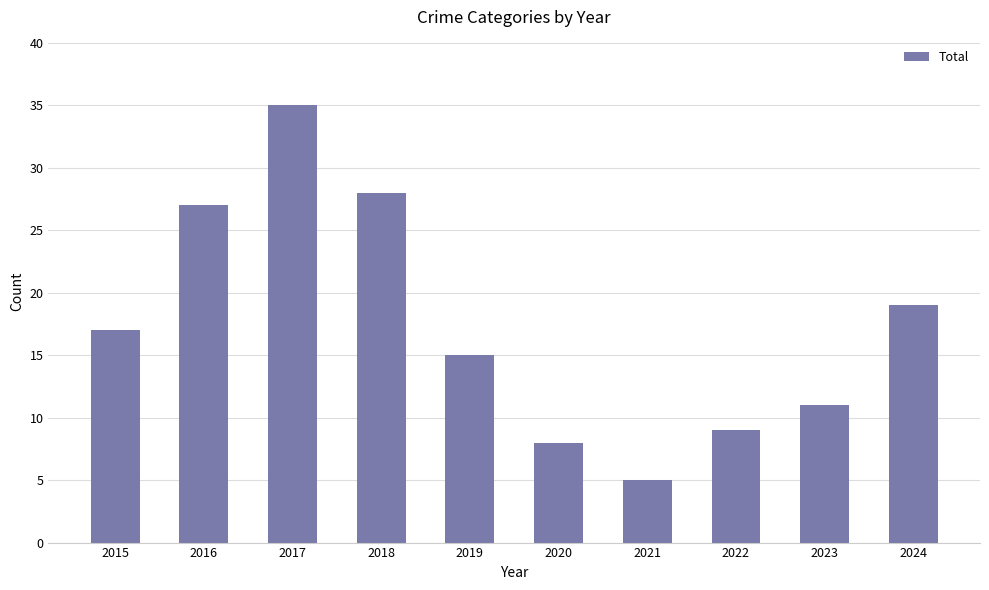

Rank the categories by value from lowest to highest.

2021, 2020, 2022, 2023, 2019, 2015, 2024, 2016, 2018, 2017